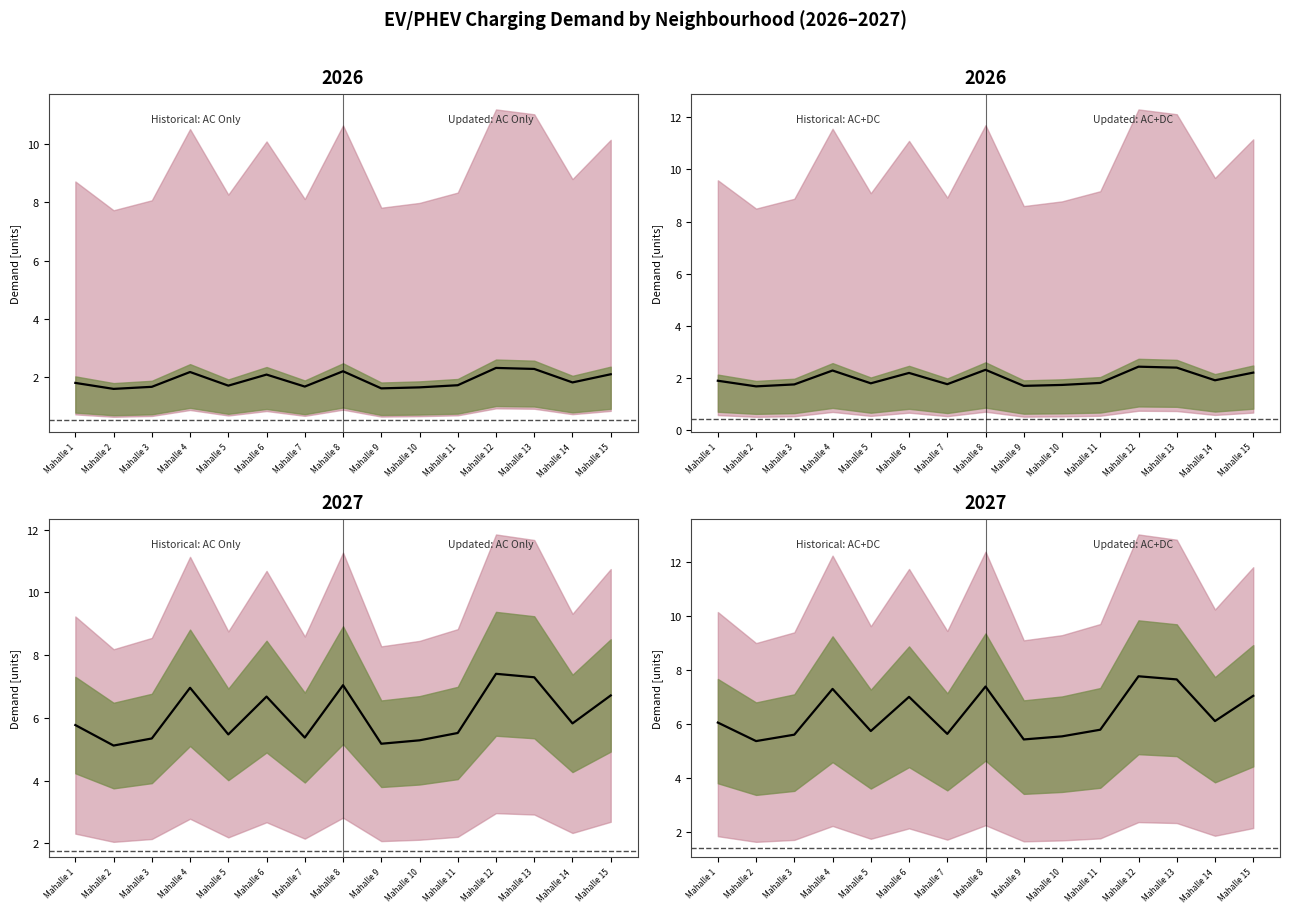

How many distinct data groups are displayed?

1